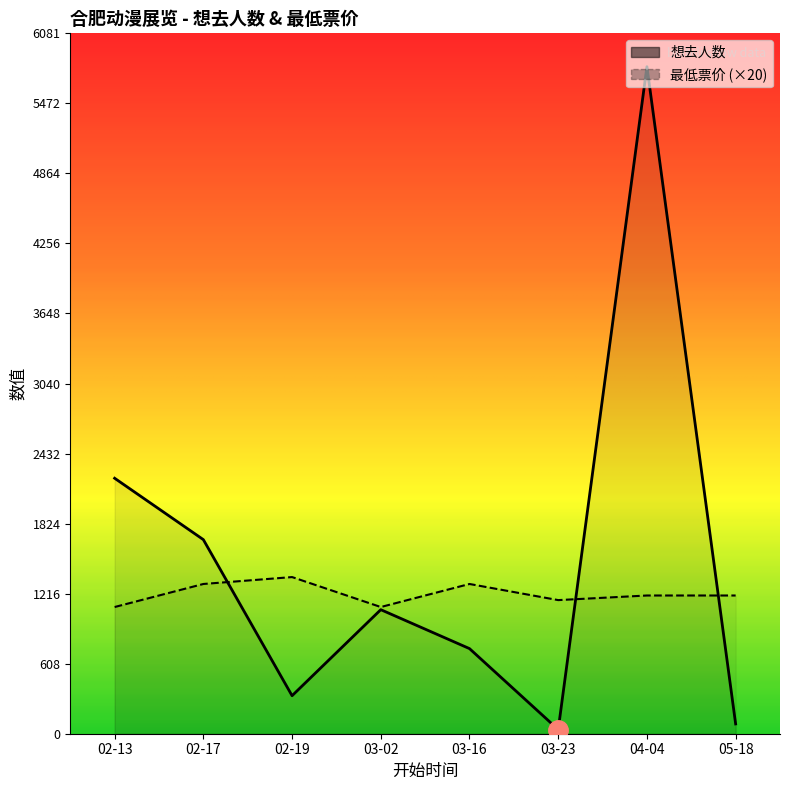

Rank the series by their average value, from highest to lowest.

想去人数, 最低票价